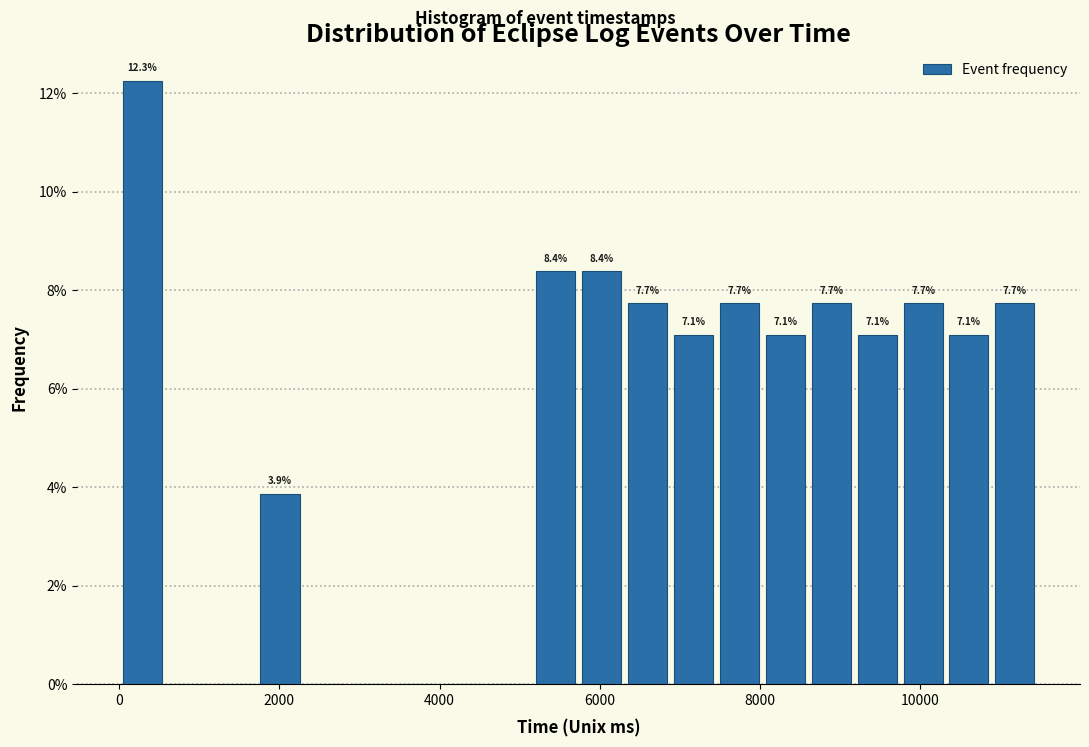

Read against the x-axis, roughly where is the centre of the tallest bar?

200